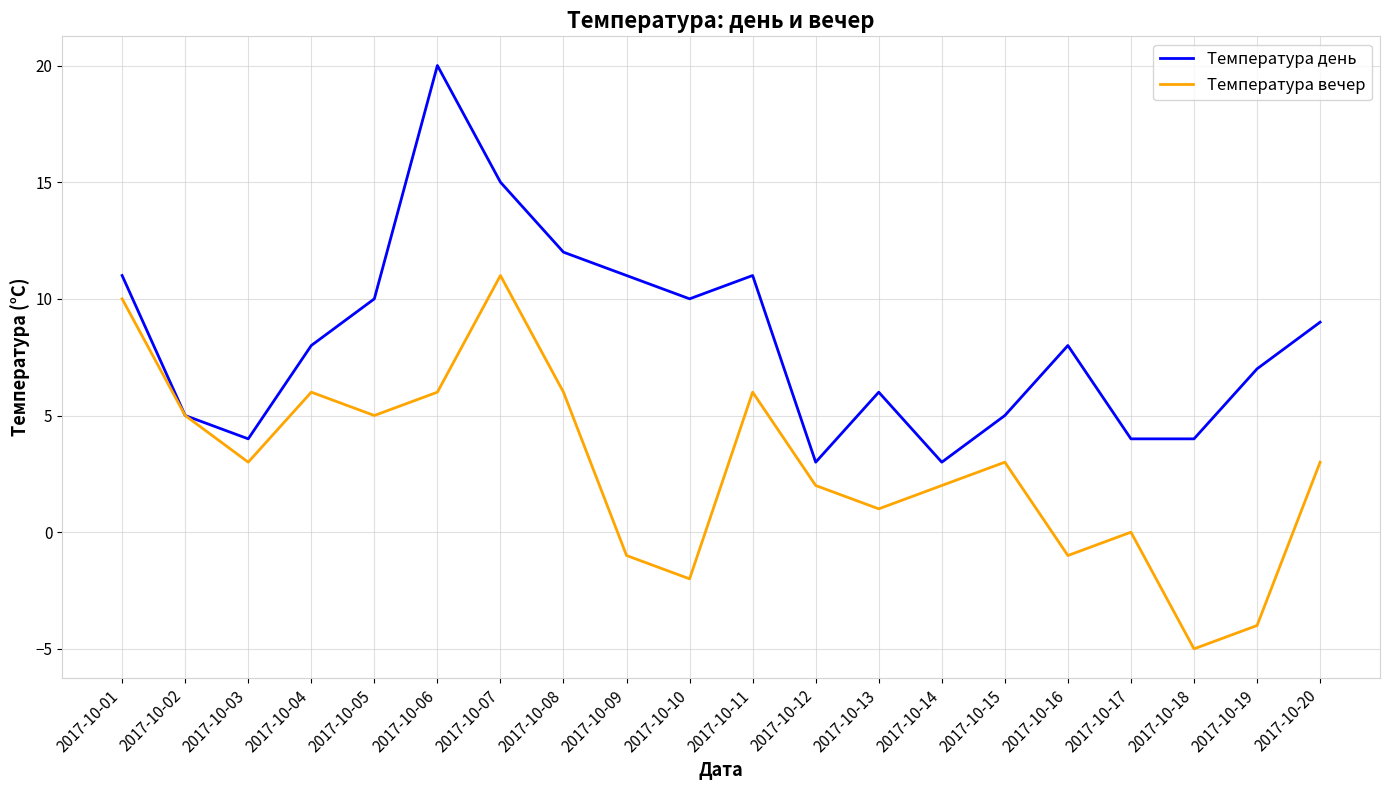

Is the value of Температура вечер at 2017-10-01 greater than the value of Температура день at 2017-10-13?

Yes